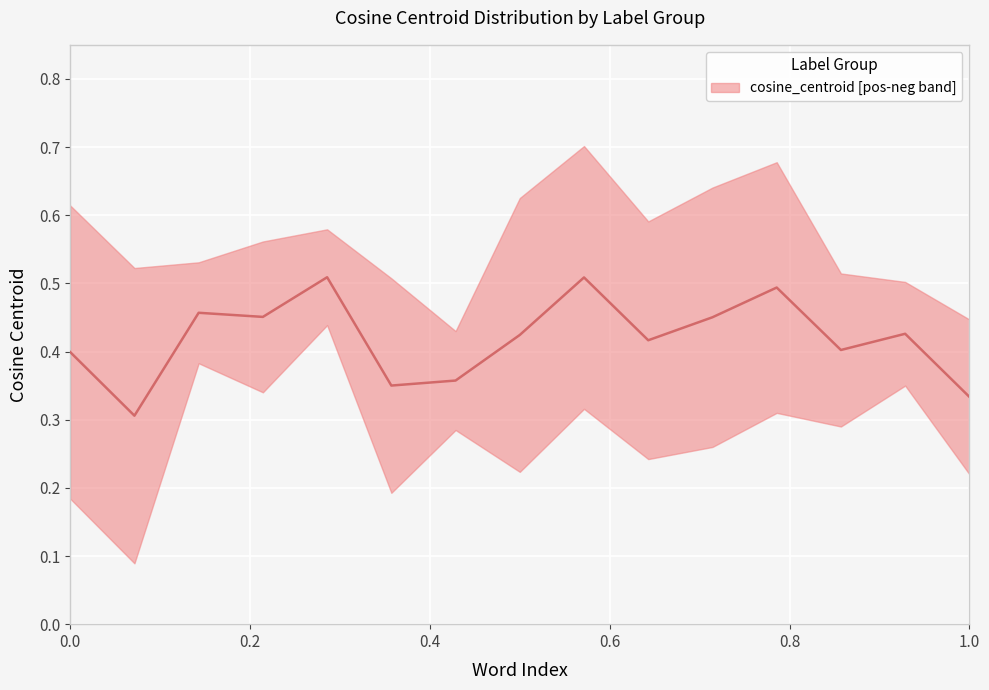

What is the maximum value shown in the chart?

0.5